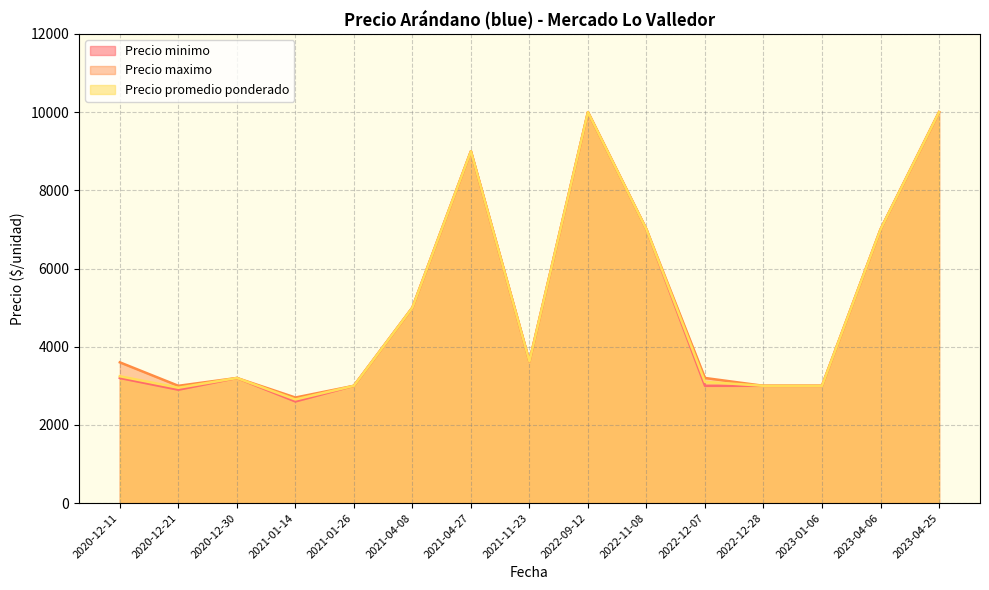

Which series has the largest range (max minus min)?

Precio minimo